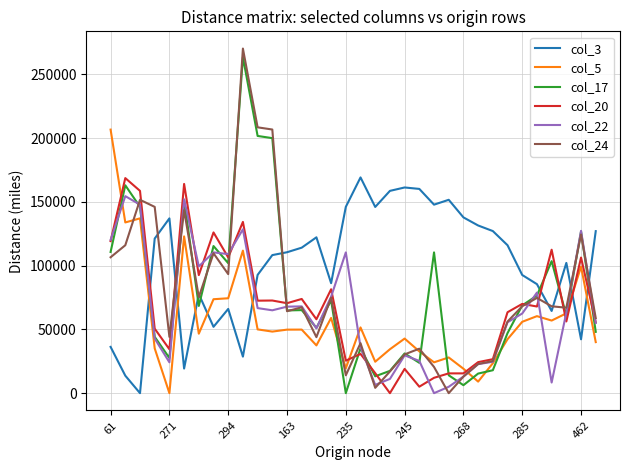

What is the greatest value displayed?

270248.6